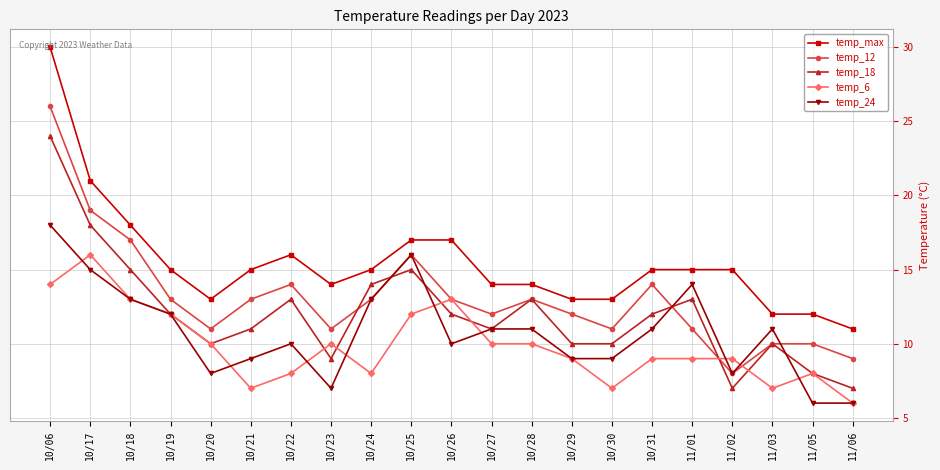

Is it true that temp_18 equals 7 at 11/06?

True